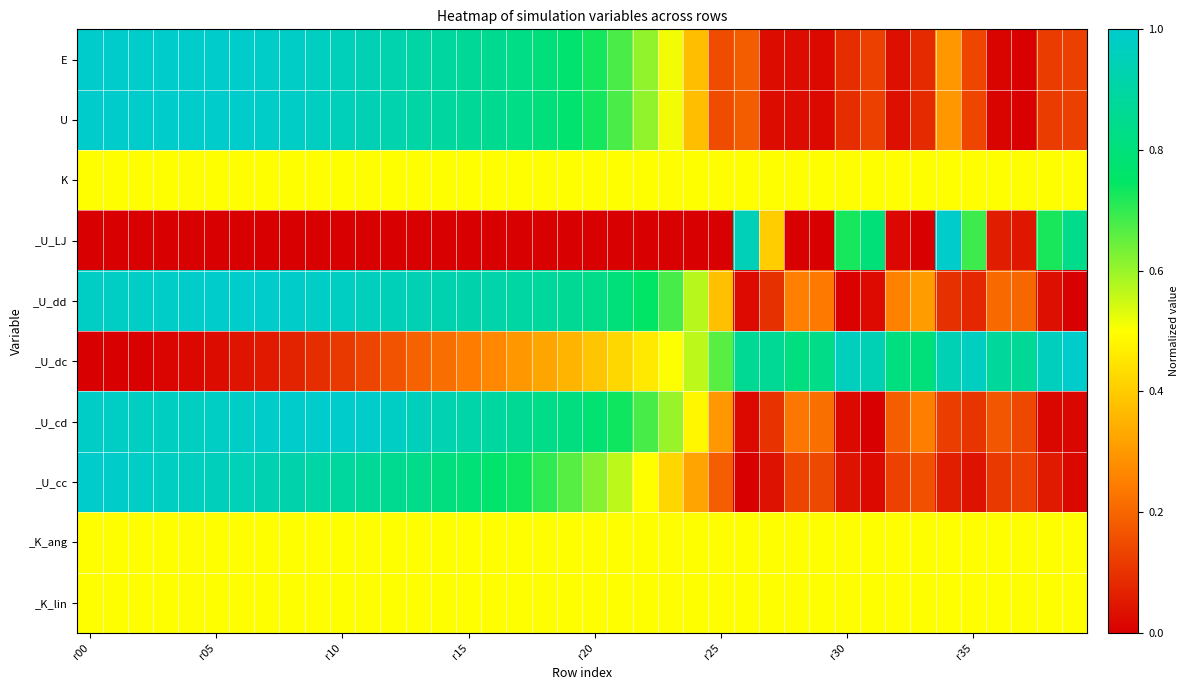

Reading left to right, what are all the values shown in this chart?

E: 1.0	1.0	1.0	1.0	1.0	1.0	1.0	1.0	1.0	1.0	1.0	0.9	0.9	0.9	0.9	0.9	0.9	0.8	0.8	0.8	0.7	0.7	0.6	0.5	0.4	0.2	0.2	0.0	0.0	0.0	0.1	0.1	0.0	0.1	0.3	0.1	0.0	0.0	0.1	0.1
U: 1.0	1.0	1.0	1.0	1.0	1.0	1.0	1.0	1.0	1.0	1.0	0.9	0.9	0.9	0.9	0.9	0.9	0.8	0.8	0.8	0.7	0.7	0.6	0.5	0.4	0.2	0.2	0.0	0.0	0.0	0.1	0.1	0.0	0.1	0.3	0.1	0.0	0.0	0.1	0.1
K: 0.5	0.5	0.5	0.5	0.5	0.5	0.5	0.5	0.5	0.5	0.5	0.5	0.5	0.5	0.5	0.5	0.5	0.5	0.5	0.5	0.5	0.5	0.5	0.5	0.5	0.5	0.5	0.5	0.5	0.5	0.5	0.5	0.5	0.5	0.5	0.5	0.5	0.5	0.5	0.5
_U_LJ: 0.0	0.0	0.0	0.0	0.0	0.0	0.0	0.0	0.0	0.0	0.0	0.0	0.0	0.0	0.0	0.0	0.0	0.0	0.0	0.0	0.0	0.0	0.0	0.0	0.0	0.0	1.0	0.4	0.0	0.0	0.7	0.8	0.0	0.0	1.0	0.7	0.1	0.0	0.7	0.8
_U_dd: 1.0	1.0	1.0	1.0	1.0	1.0	1.0	1.0	1.0	1.0	1.0	1.0	1.0	0.9	0.9	0.9	0.9	0.9	0.9	0.9	0.8	0.8	0.8	0.7	0.6	0.4	0.0	0.1	0.3	0.2	0.0	0.0	0.3	0.3	0.1	0.1	0.2	0.2	0.0	0.0
_U_dc: 0.0	0.0	0.0	0.0	0.0	0.0	0.0	0.1	0.1	0.1	0.1	0.1	0.2	0.2	0.2	0.2	0.3	0.3	0.3	0.4	0.4	0.4	0.5	0.5	0.6	0.7	0.9	0.9	0.8	0.8	1.0	0.9	0.8	0.8	0.9	1.0	0.9	0.9	1.0	1.0
_U_cd: 1.0	1.0	1.0	1.0	1.0	1.0	1.0	1.0	1.0	1.0	1.0	1.0	1.0	1.0	0.9	0.9	0.9	0.9	0.8	0.8	0.8	0.7	0.7	0.6	0.5	0.3	0.0	0.1	0.2	0.2	0.0	0.0	0.2	0.2	0.1	0.1	0.2	0.1	0.0	0.0
_U_cc: 1.0	1.0	1.0	1.0	1.0	1.0	0.9	0.9	0.9	0.9	0.9	0.9	0.9	0.8	0.8	0.8	0.8	0.7	0.7	0.7	0.6	0.6	0.5	0.4	0.3	0.2	0.0	0.0	0.1	0.1	0.0	0.0	0.1	0.2	0.1	0.0	0.1	0.1	0.1	0.0
_K_ang: 0.5	0.5	0.5	0.5	0.5	0.5	0.5	0.5	0.5	0.5	0.5	0.5	0.5	0.5	0.5	0.5	0.5	0.5	0.5	0.5	0.5	0.5	0.5	0.5	0.5	0.5	0.5	0.5	0.5	0.5	0.5	0.5	0.5	0.5	0.5	0.5	0.5	0.5	0.5	0.5
_K_lin: 0.5	0.5	0.5	0.5	0.5	0.5	0.5	0.5	0.5	0.5	0.5	0.5	0.5	0.5	0.5	0.5	0.5	0.5	0.5	0.5	0.5	0.5	0.5	0.5	0.5	0.5	0.5	0.5	0.5	0.5	0.5	0.5	0.5	0.5	0.5	0.5	0.5	0.5	0.5	0.5